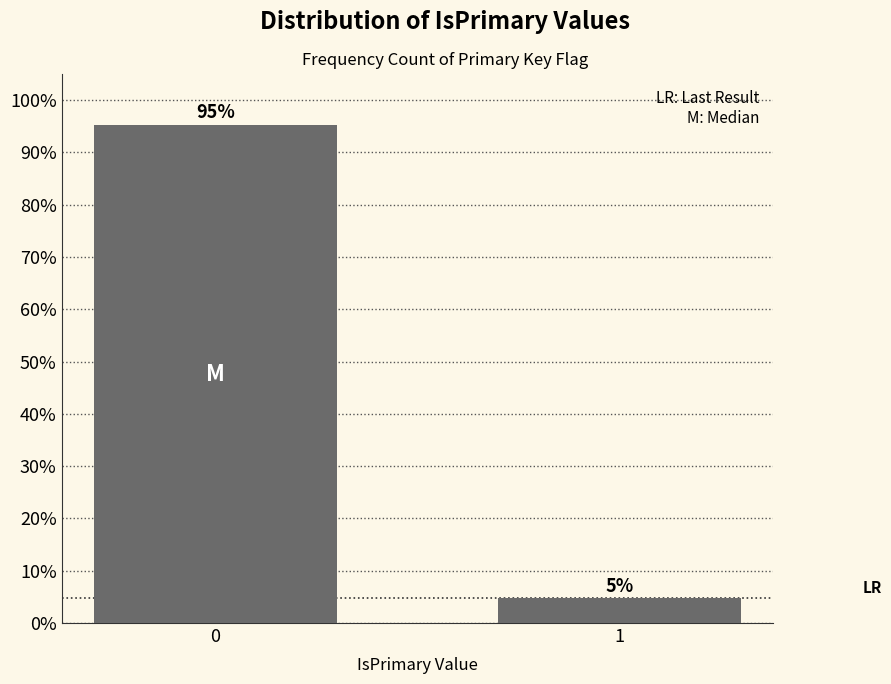

What is the greatest value displayed?

95.2